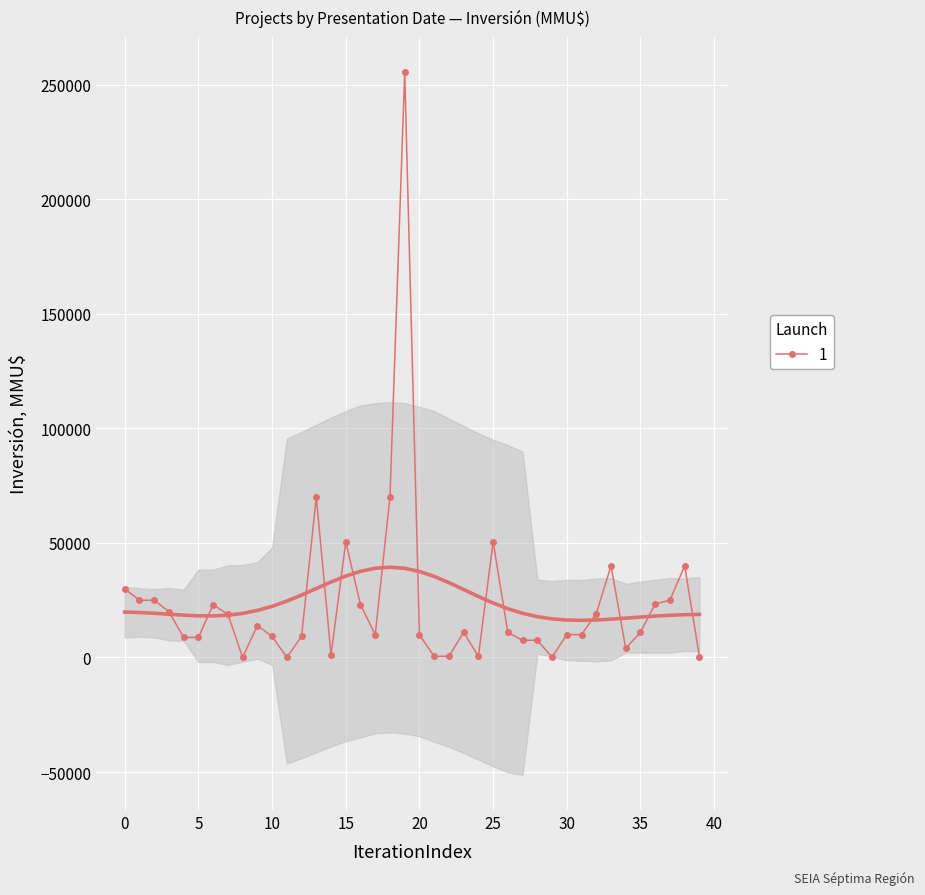

Is it true that the value at 2020-02-11 is 33927?

False